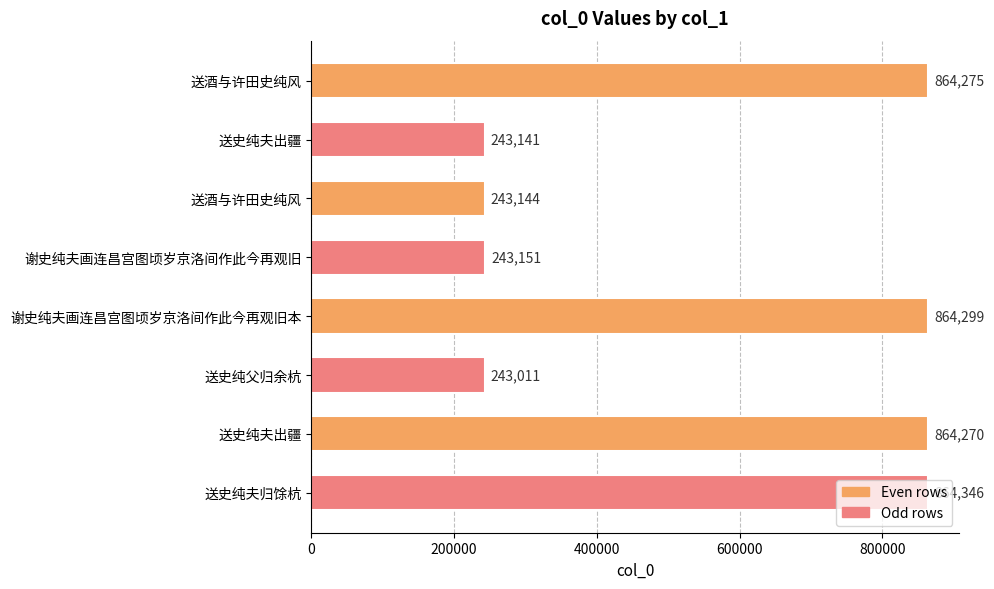

What is the difference between the maximum and minimum values?

621335